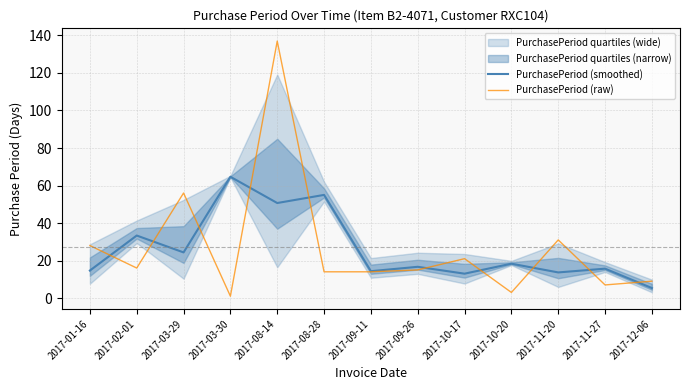

Rank the series at 2017-10-17 from lowest to highest value.

PurchasePeriod (smoothed), PurchasePeriod (raw)